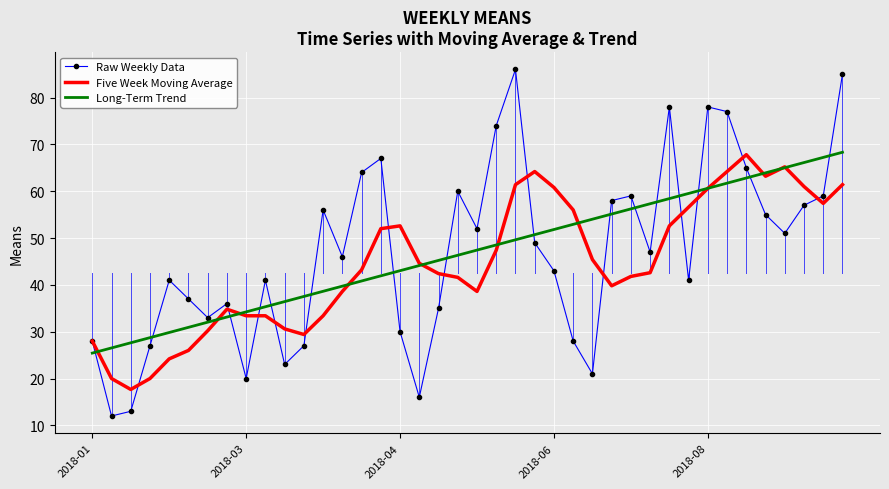

Which series ends up on top after the final intersection of Raw Weekly Data and Long-Term Trend?

Raw Weekly Data